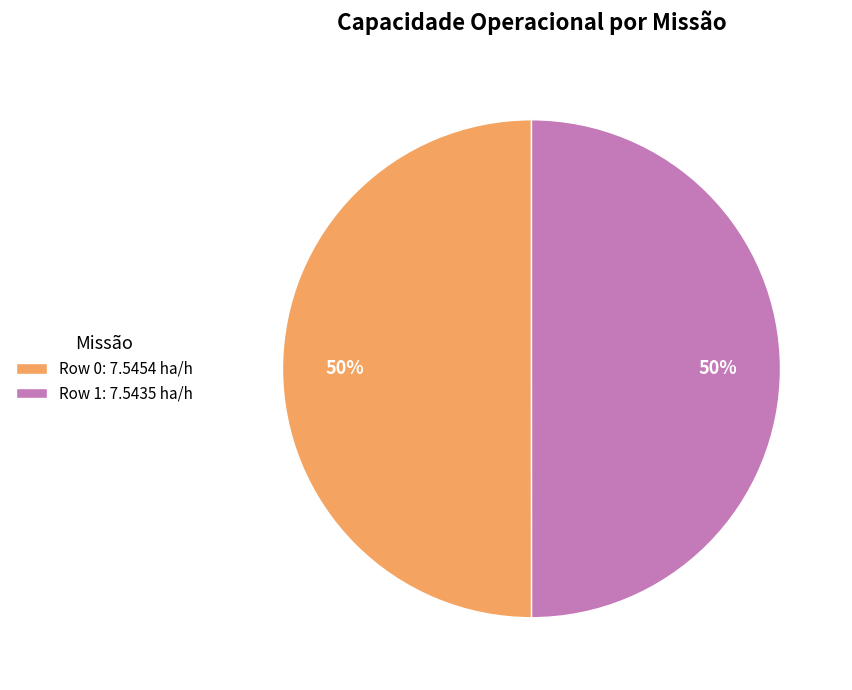

How many segments does this pie chart have?

2